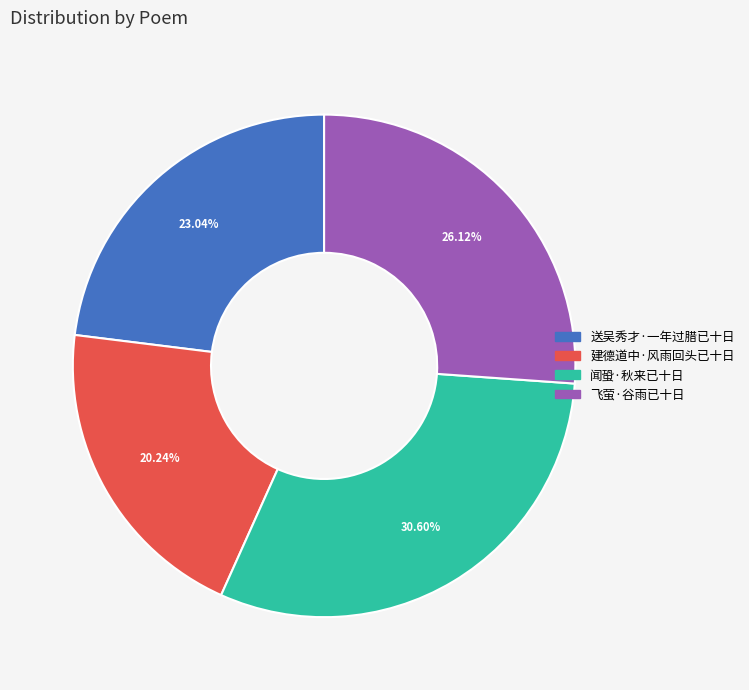

Is it true that 建德道中·风雨回头已十日 is 20% of the pie?

True